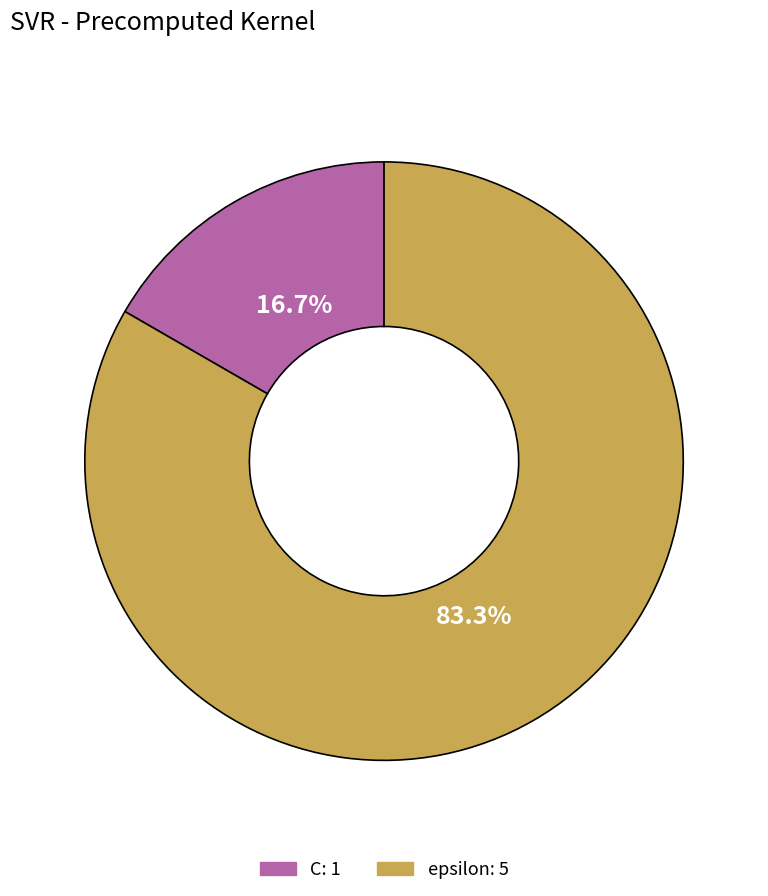

Between C and epsilon, which is larger?

epsilon